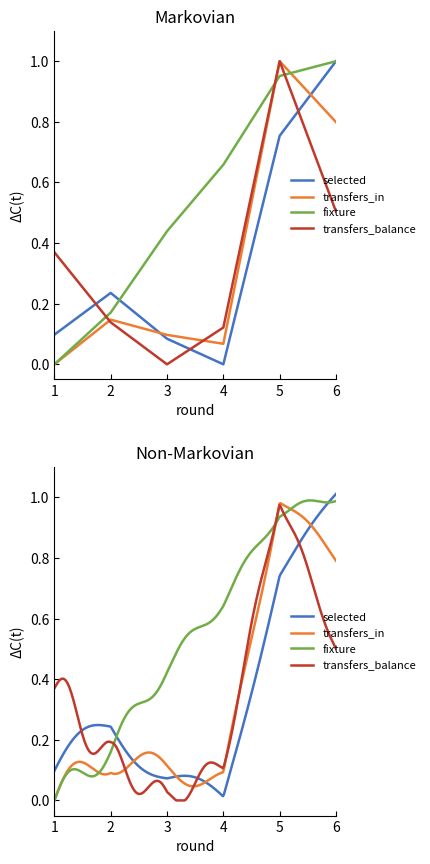

Reading right to left, extract all data points from this chart.

fixture: 6=1.0	5=1.0	4=0.7	3=0.4	2=0.2	1=0.0
selected: 6=1.0	5=0.8	4=0.0	3=0.1	2=0.2	1=0.1
transfers_balance: 6=0.5	5=1.0	4=0.1	3=0.0	2=0.1	1=0.4
transfers_in: 6=0.8	5=1.0	4=0.1	3=0.1	2=0.1	1=0.0